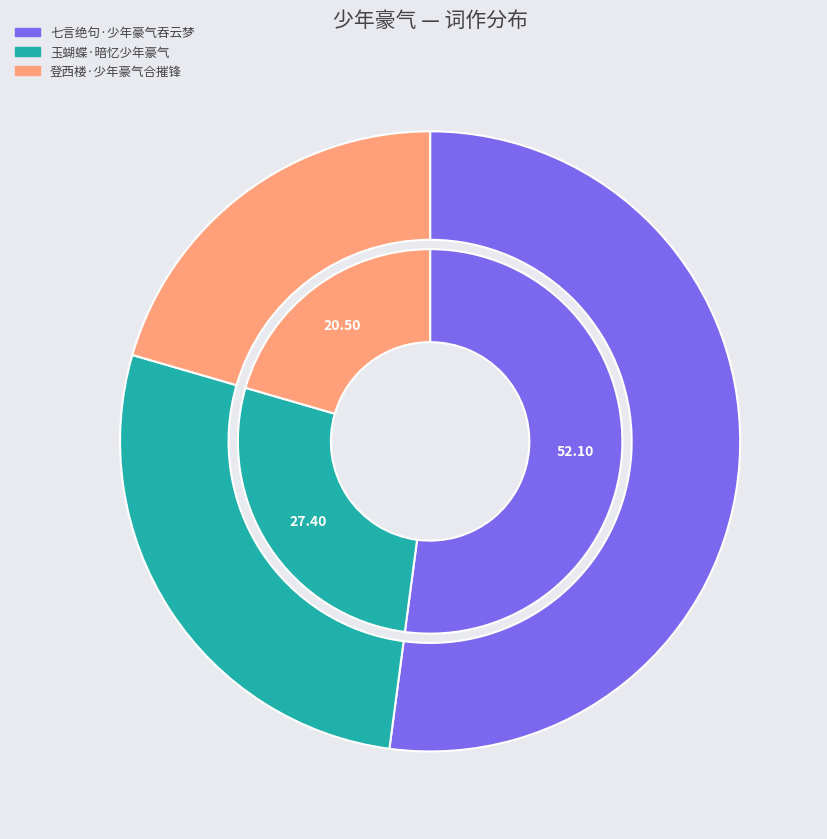

Count the number of slices in the pie.

3